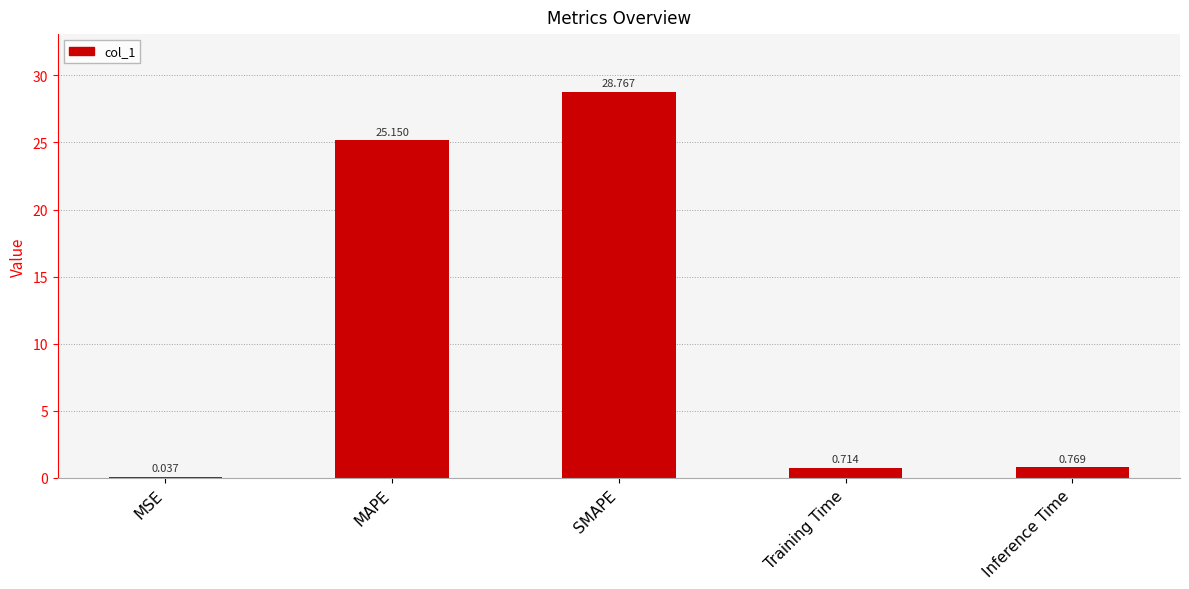

Which label corresponds to the largest value in the chart?

SMAPE